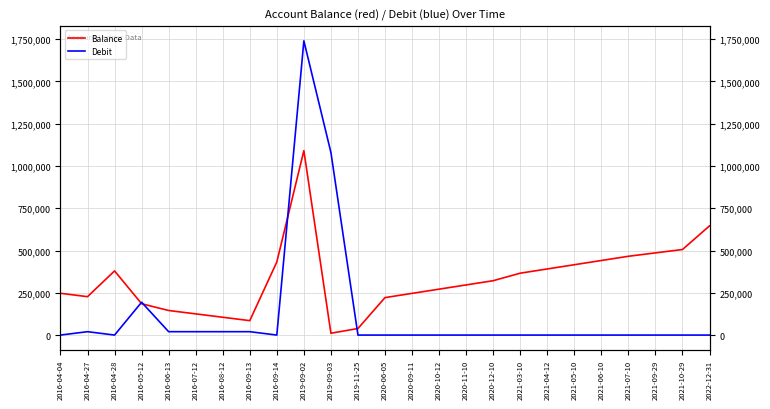

Is the value of Balance at 2019-09-02 greater than the value of Debit at 2020-09-11?

Yes